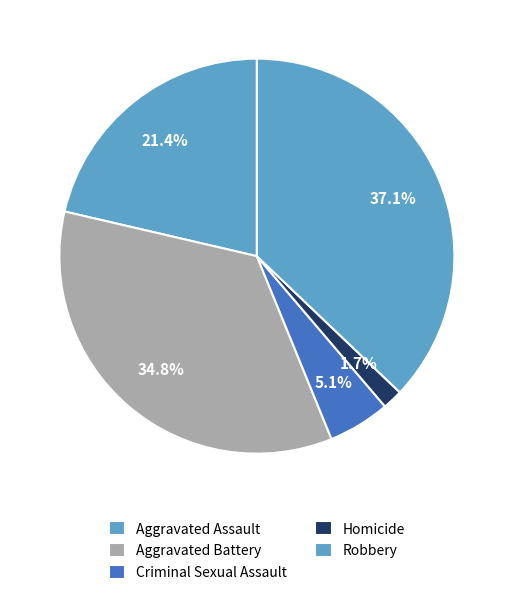

To the nearest percent, what portion does Robbery represent?

37%